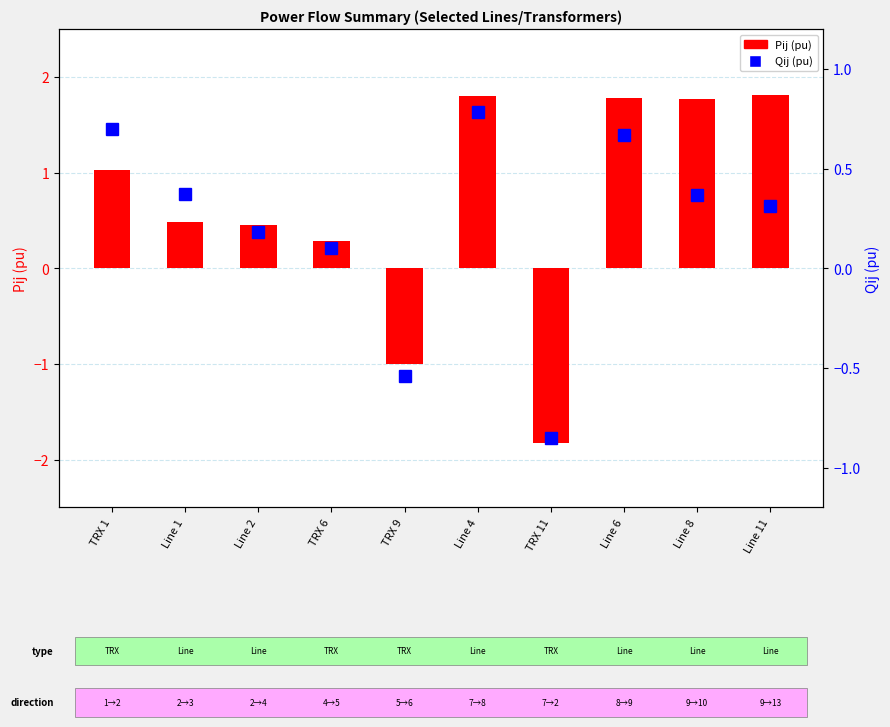

Is the value of Qij (pu) at TRX 6 greater than the value of Pij (pu) at TRX 11?

Yes